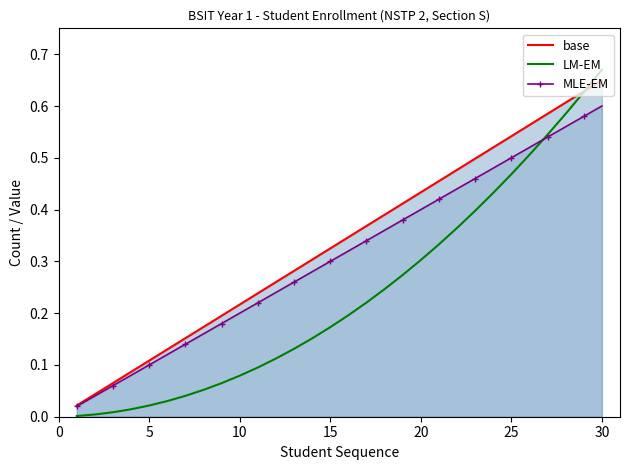

List the series in order of their peak value, highest first.

LM-EM, base, MLE-EM